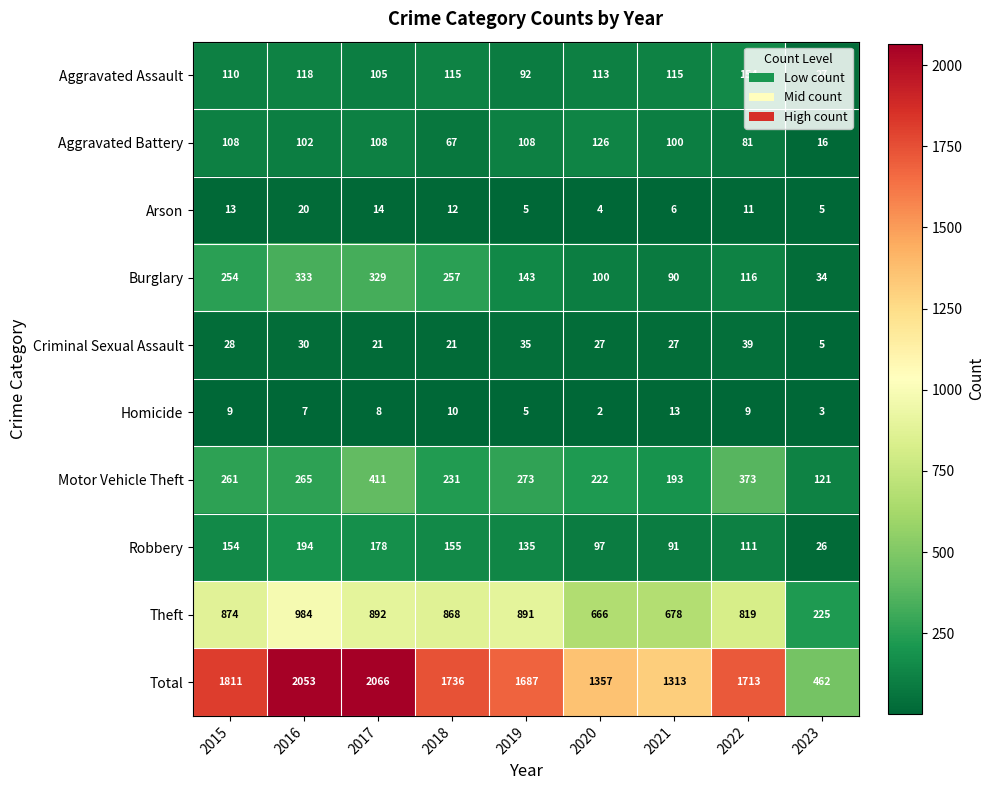

At which category is the sum across all series the highest?

2017